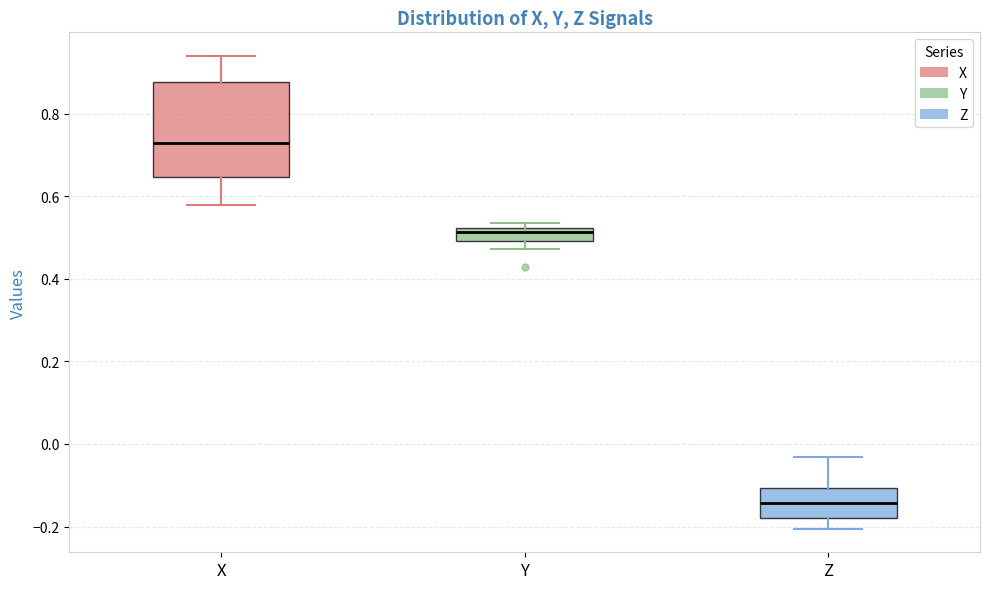

Where does the lower whisker of the box for X end on the y-axis? The values are not printed on the chart, so give them approximately, as read against the axis.

0.58